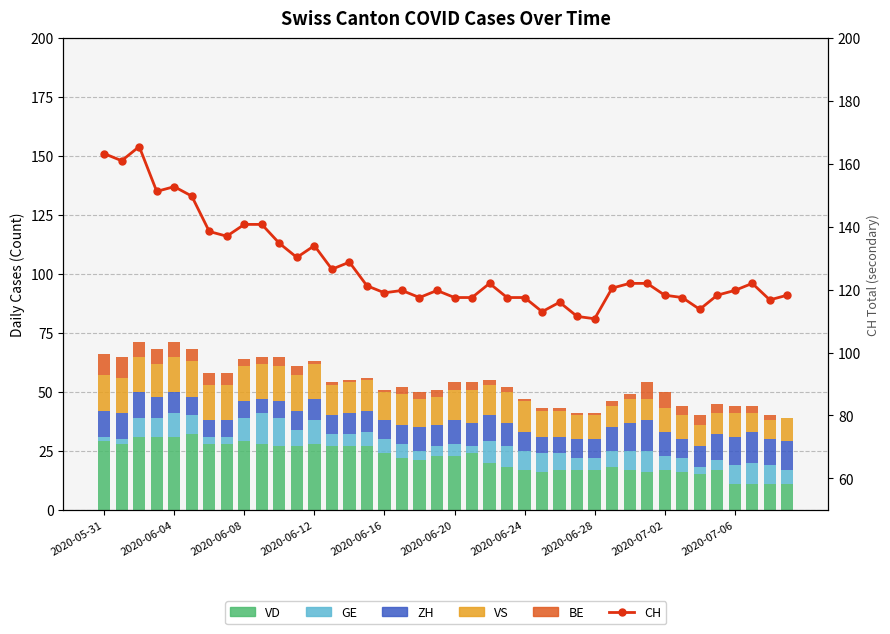

What position from the right is 37?

3